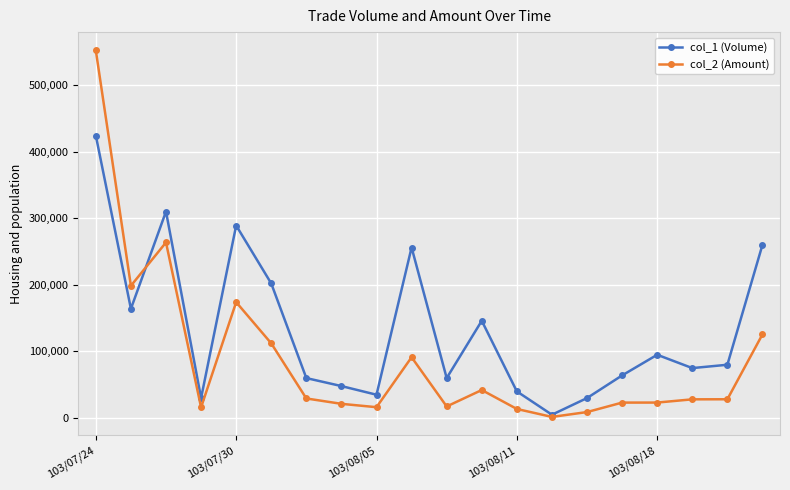

Which series has the largest total across all categories?

col_1 (Volume)